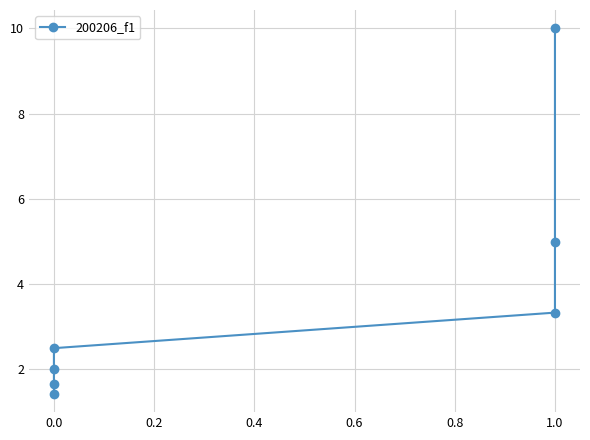

Count the number of categories in the chart.

7